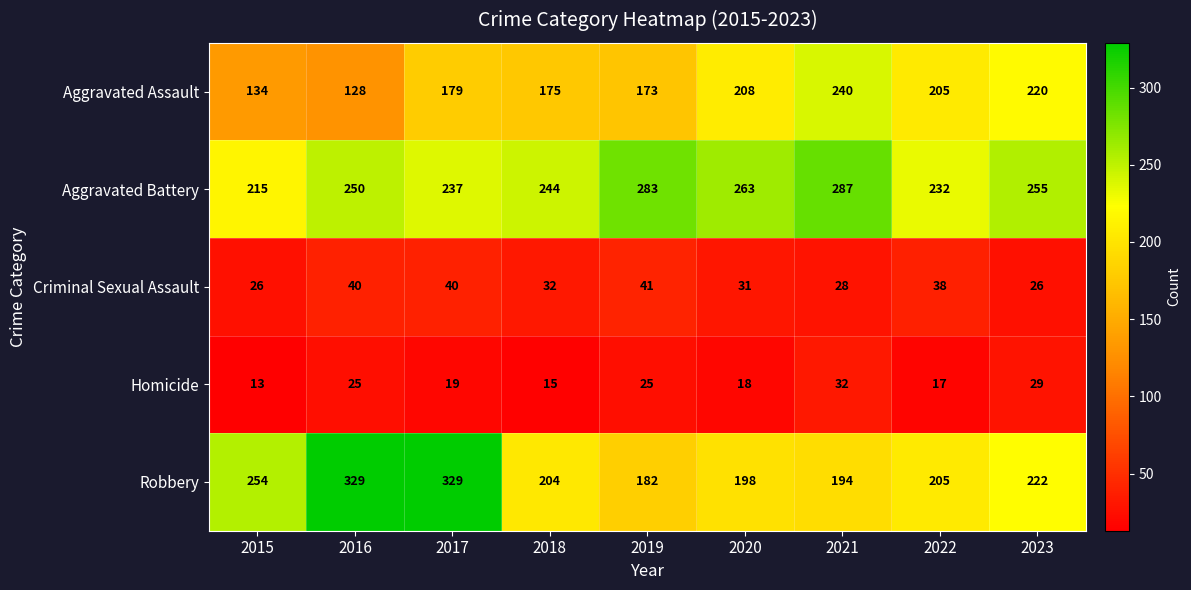

What is the sum of all Criminal Sexual Assault values?

302